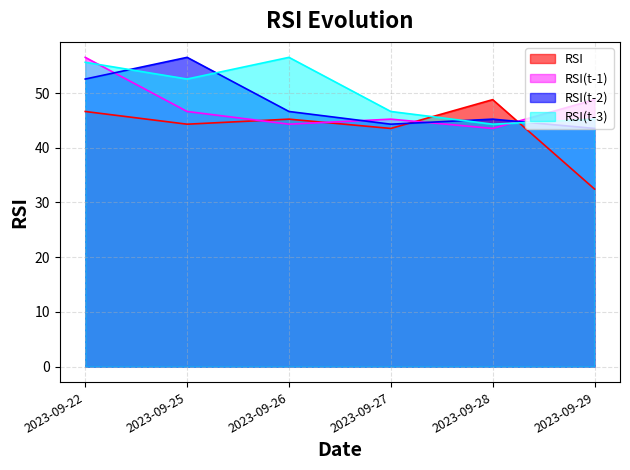

Which series changed the most between 2023-09-22 and 2023-09-29?

RSI